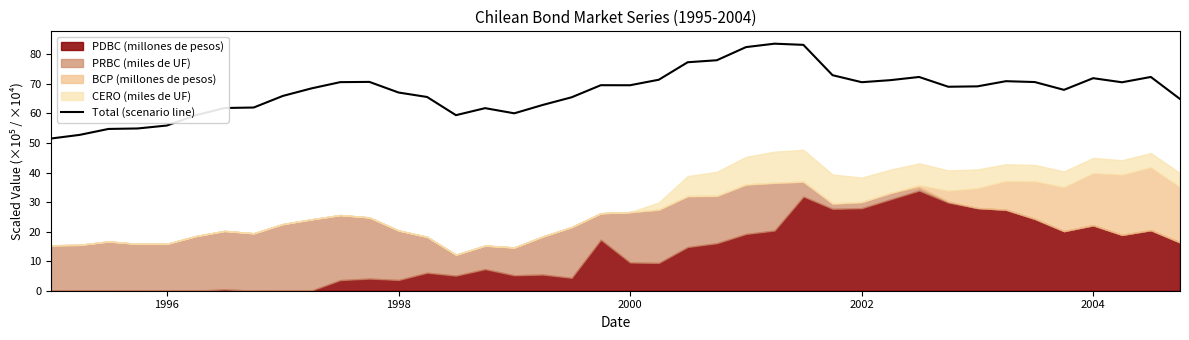

What is the highest value of the Total (scenario line) series?

83.6